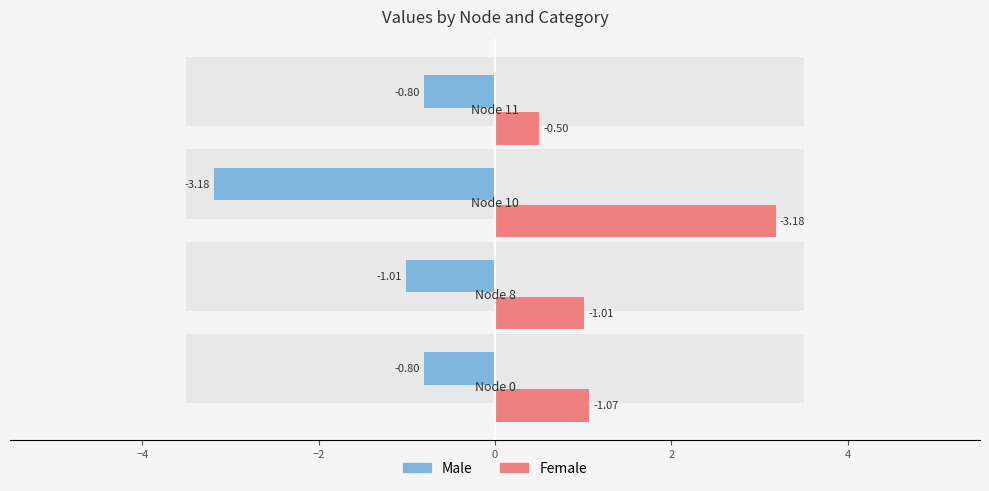

Which series has the largest total across all categories?

Female